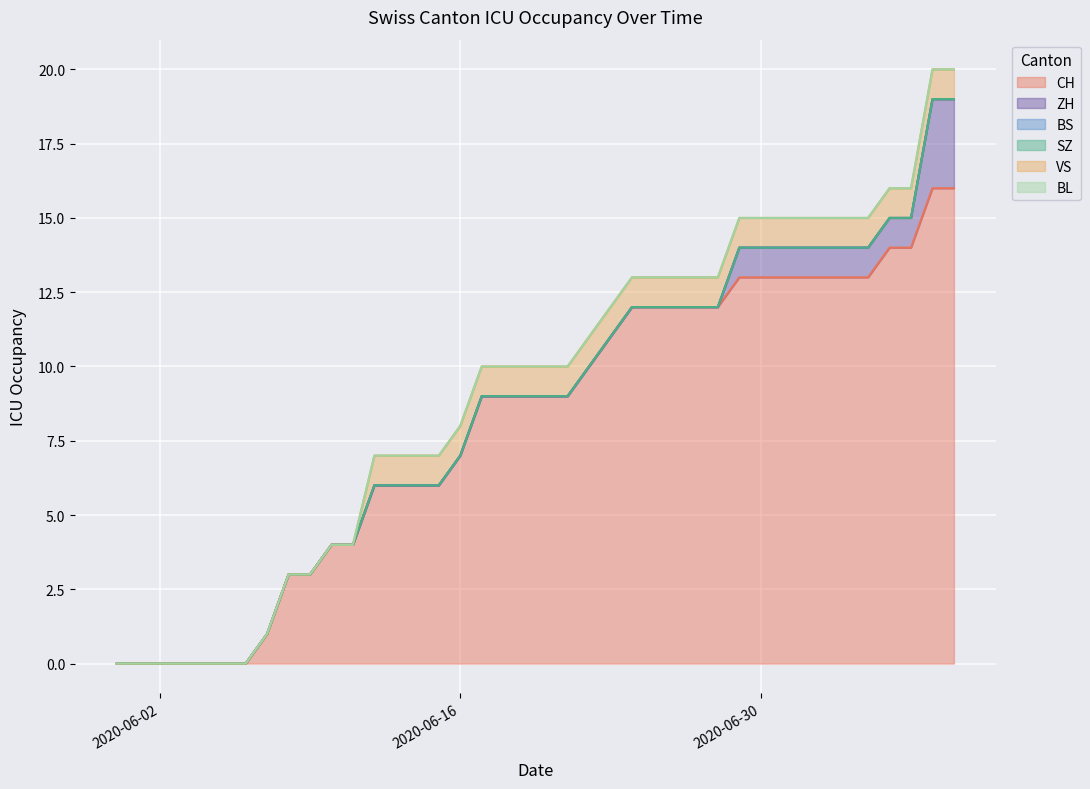

Reading left to right, transcribe all the data shown in this chart.

CH: 0	0	0	0	0	0	0	1	3	3	4	4	6	6	6	6	7	9	9	9	9	9	10	11	12	12	12	12	12	13	13	13	13	13	13	13	14	14	16	16
ZH: 0	0	0	0	0	0	0	0	0	0	0	0	0	0	0	0	0	0	0	0	0	0	0	0	0	0	0	0	0	1	1	1	1	1	1	1	1	1	3	3
BS: 0	0	0	0	0	0	0	0	0	0	0	0	0	0	0	0	0	0	0	0	0	0	0	0	0	0	0	0	0	0	0	0	0	0	0	0	0	0	0	0
SZ: 0	0	0	0	0	0	0	0	0	0	0	0	0	0	0	0	0	0	0	0	0	0	0	0	0	0	0	0	0	0	0	0	0	0	0	0	0	0	0	0
VS: 0	0	0	0	0	0	0	0	0	0	0	0	1	1	1	1	1	1	1	1	1	1	1	1	1	1	1	1	1	1	1	1	1	1	1	1	1	1	1	1
BL: 0	0	0	0	0	0	0	0	0	0	0	0	0	0	0	0	0	0	0	0	0	0	0	0	0	0	0	0	0	0	0	0	0	0	0	0	0	0	0	0